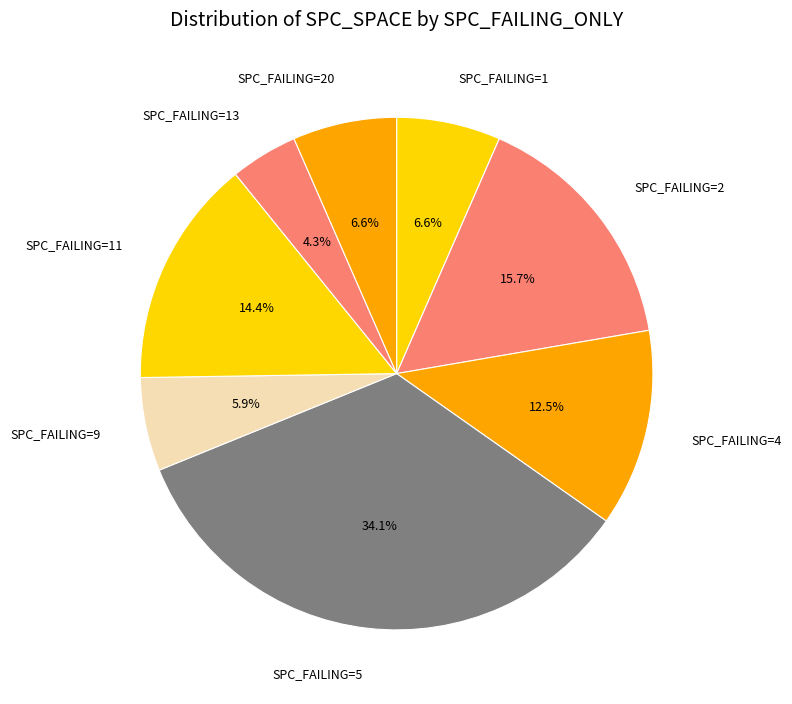

Combined, do SPC_FAILING=20 and SPC_FAILING=4 account for over 50%?

No